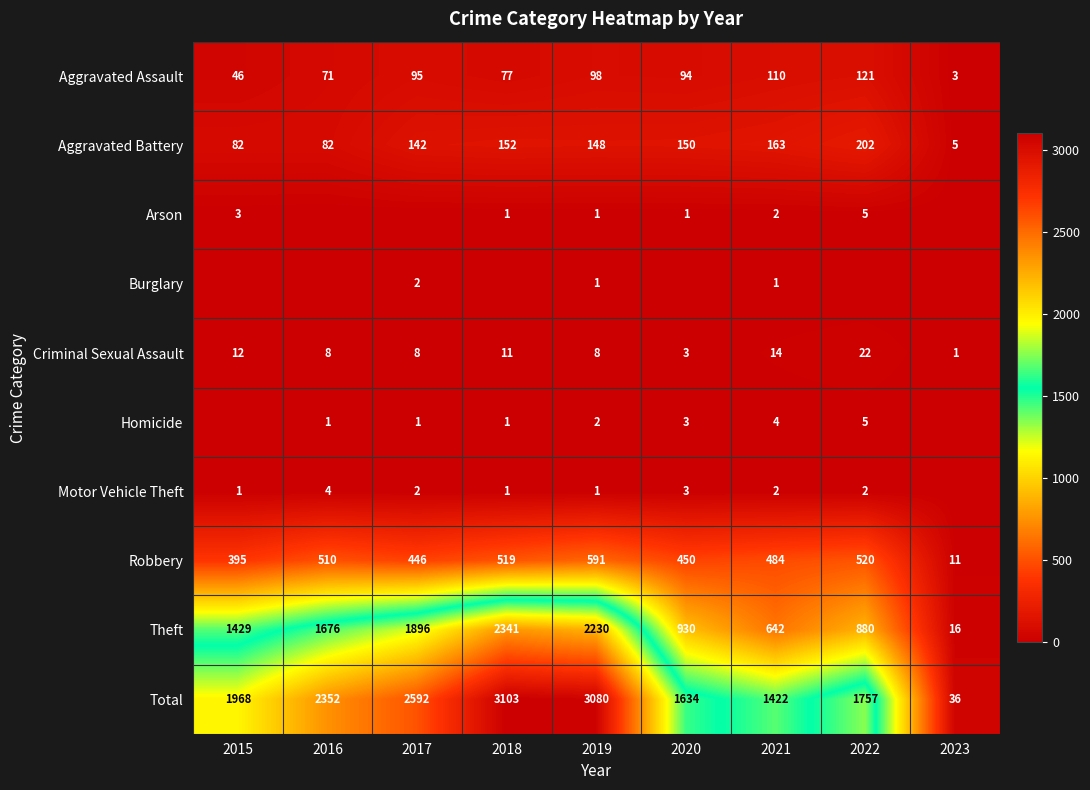

List the labels in order of Robbery value, smallest first.

2023, 2015, 2017, 2020, 2021, 2016, 2018, 2022, 2019